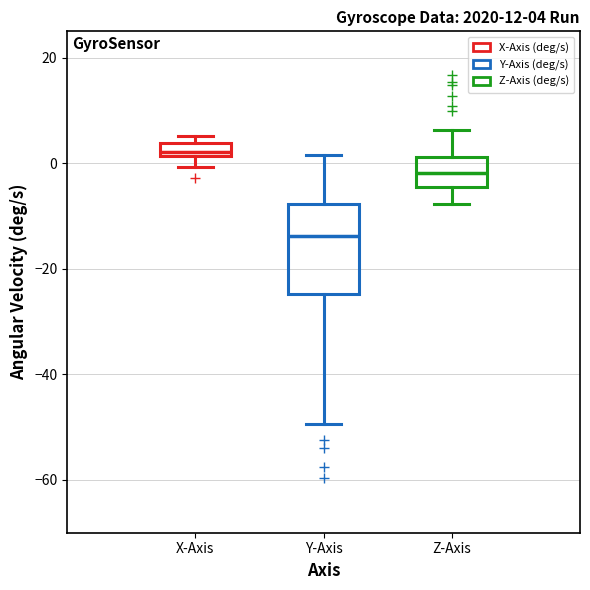

Which box has the lowest median line?

Y-Axis